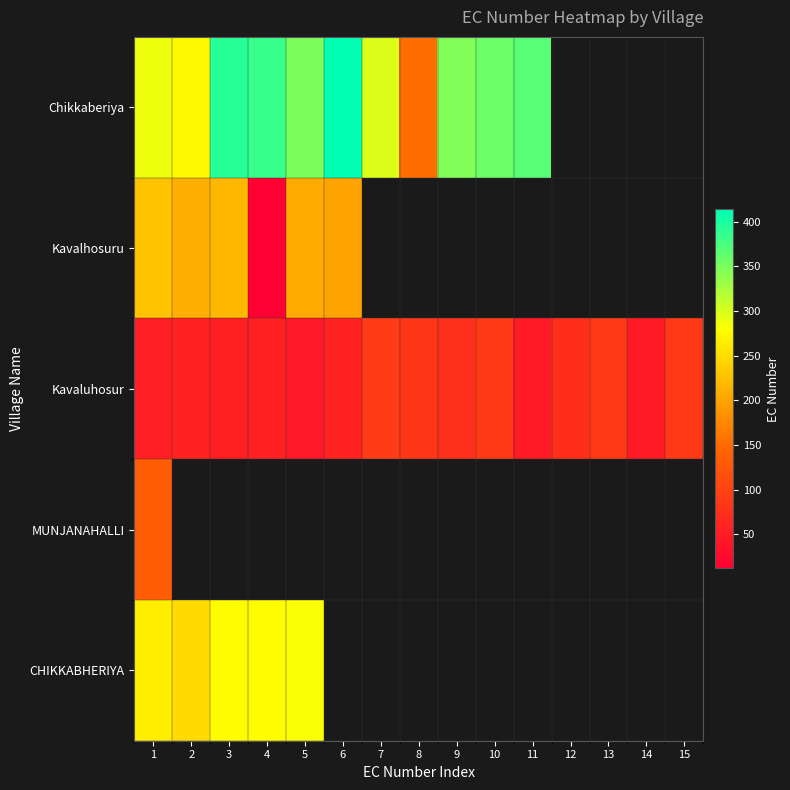

What is the lowest value of the Kavaluhosur series?

44.0